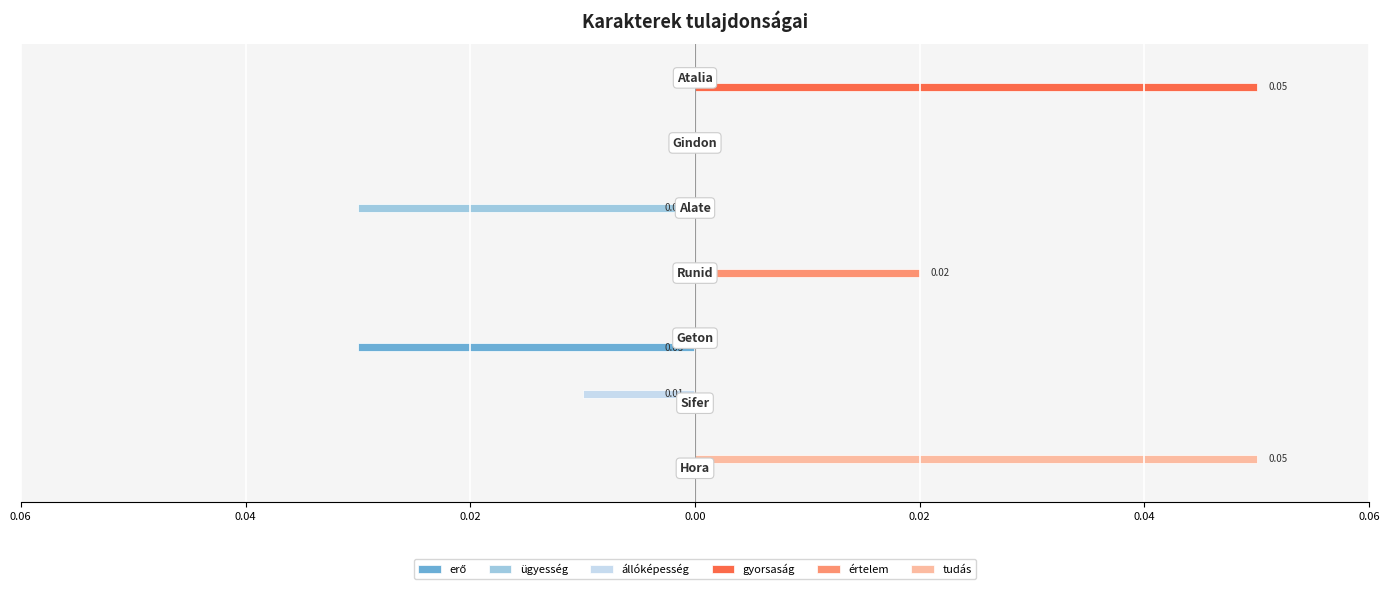

What is the label of the 5th bar from the left?

0.02